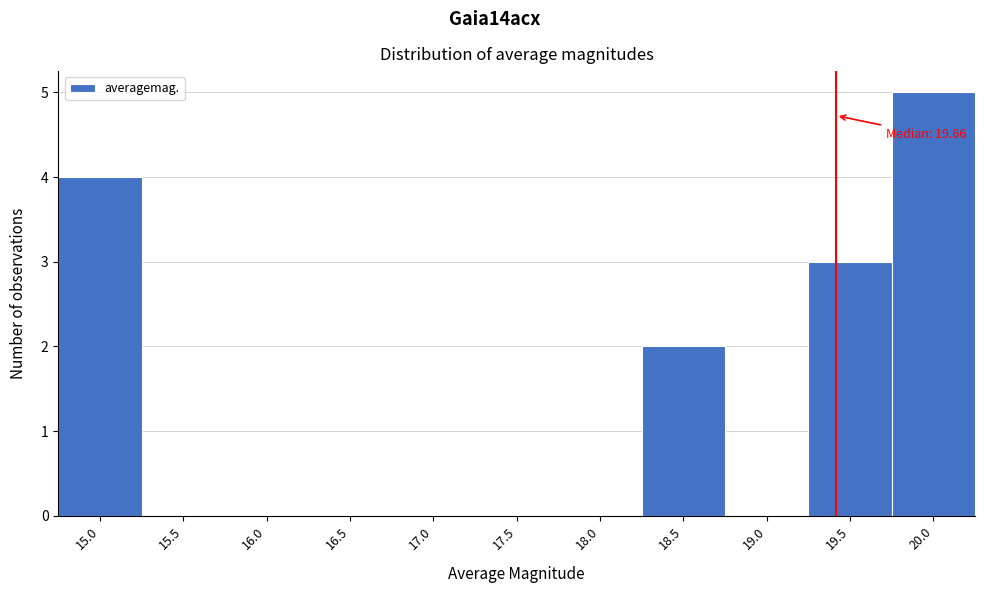

Reading left to right, extract all data points from this chart.

15.0=4	15.5=0	16.0=0	16.5=0	17.0=0	17.5=0	18.0=0	18.5=2	19.0=0	19.5=3	20.0=5